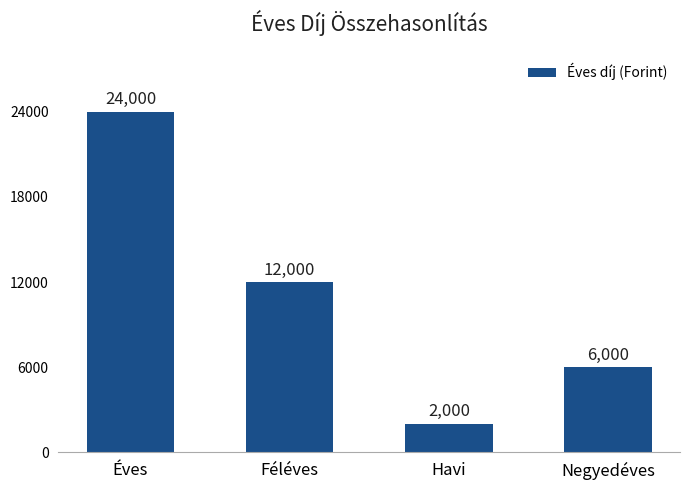

What is the ratio of the value at Havi to the value at Negyedéves?

0.3